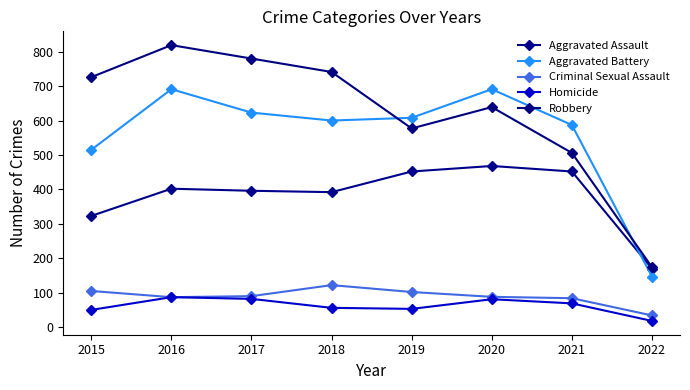

Rank the series at 2019 from lowest to highest value.

Homicide, Criminal Sexual Assault, Aggravated Assault, Robbery, Aggravated Battery